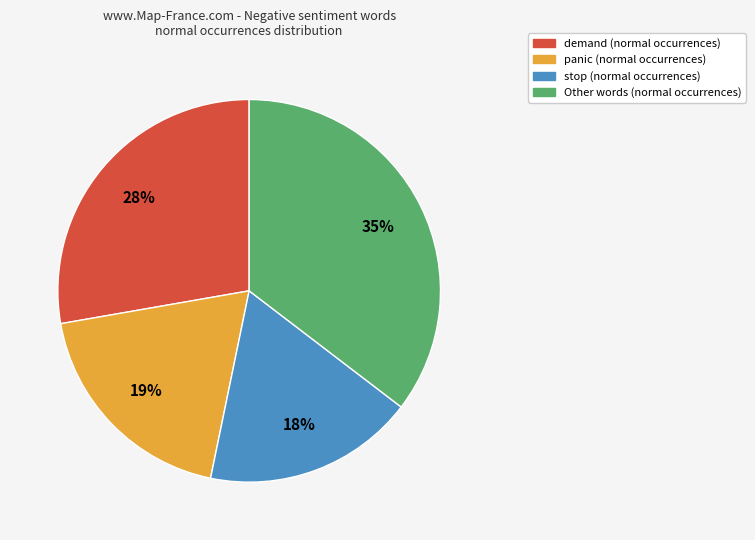

Is there any slice that represents more than half of the pie?

No